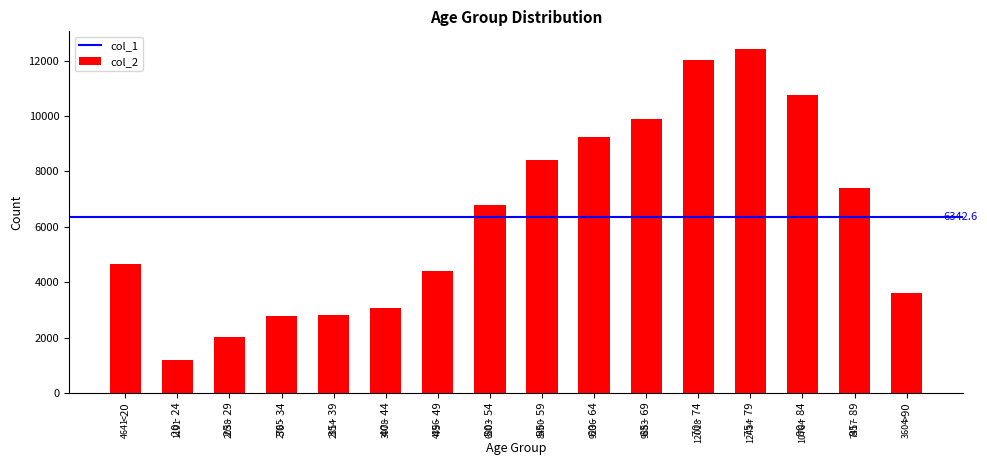

Is it true that the value at 35 - 39 is 2814?

True